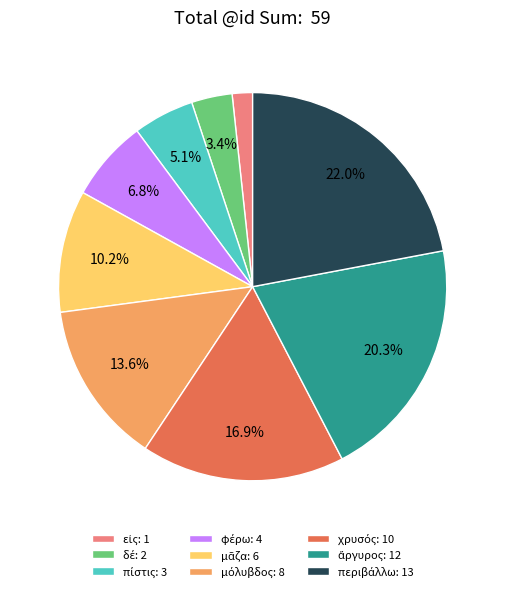

Does any single category account for the majority?

No